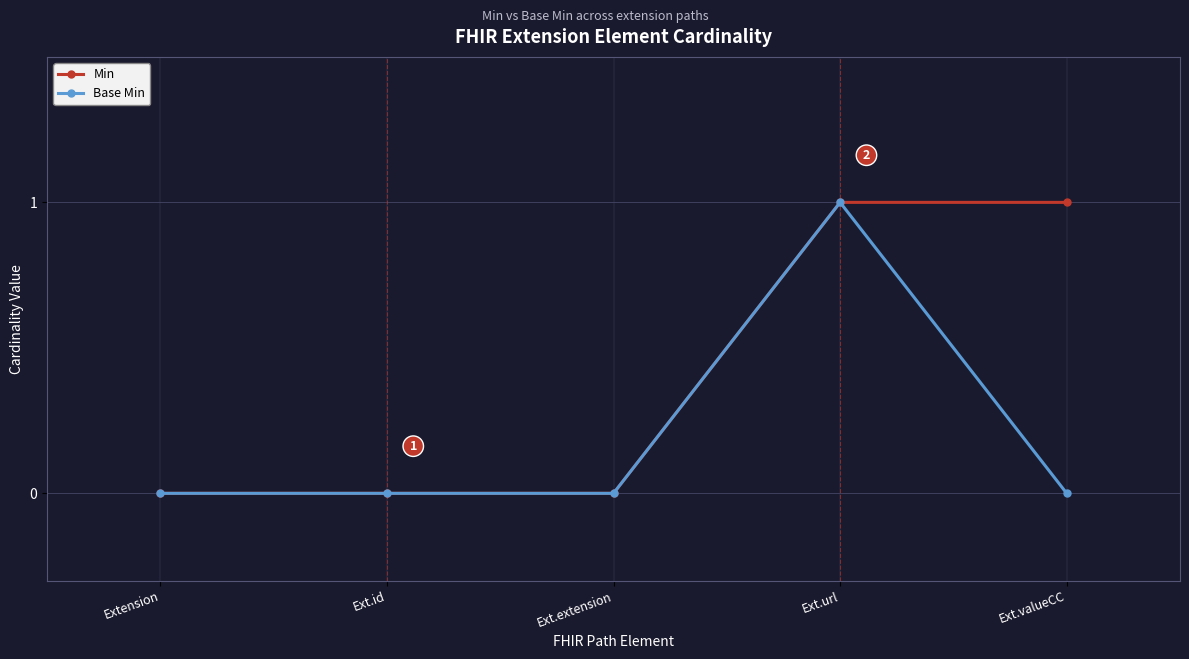

What is the label of the 1st point from the right?

Ext.valueCC